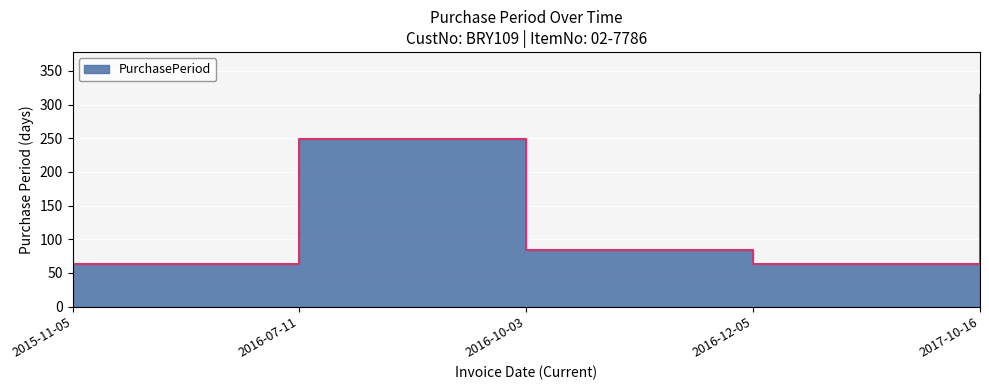

How many data points are less than 84?

2